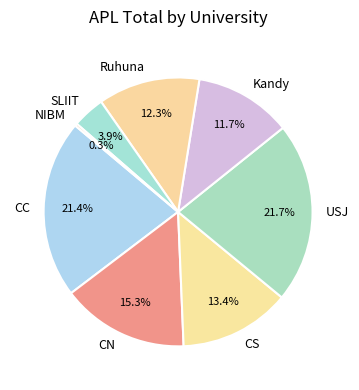

Count the number of slices in the pie.

8